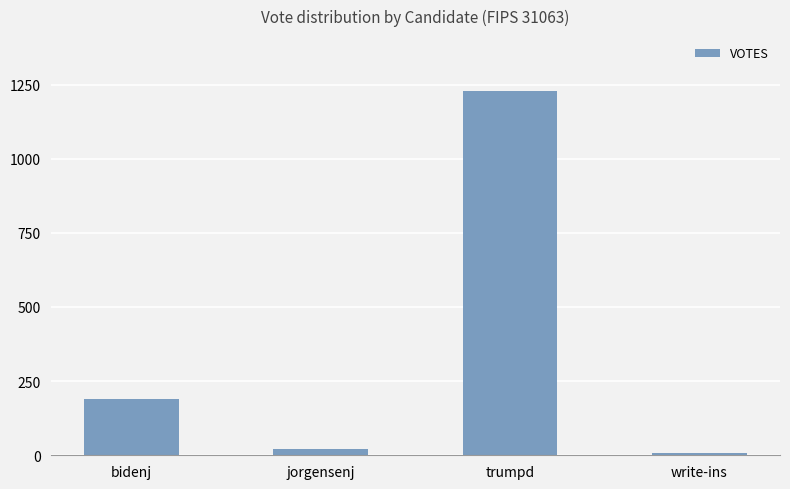

What is the ratio of the value at write-ins to the value at jorgensenj?

0.3